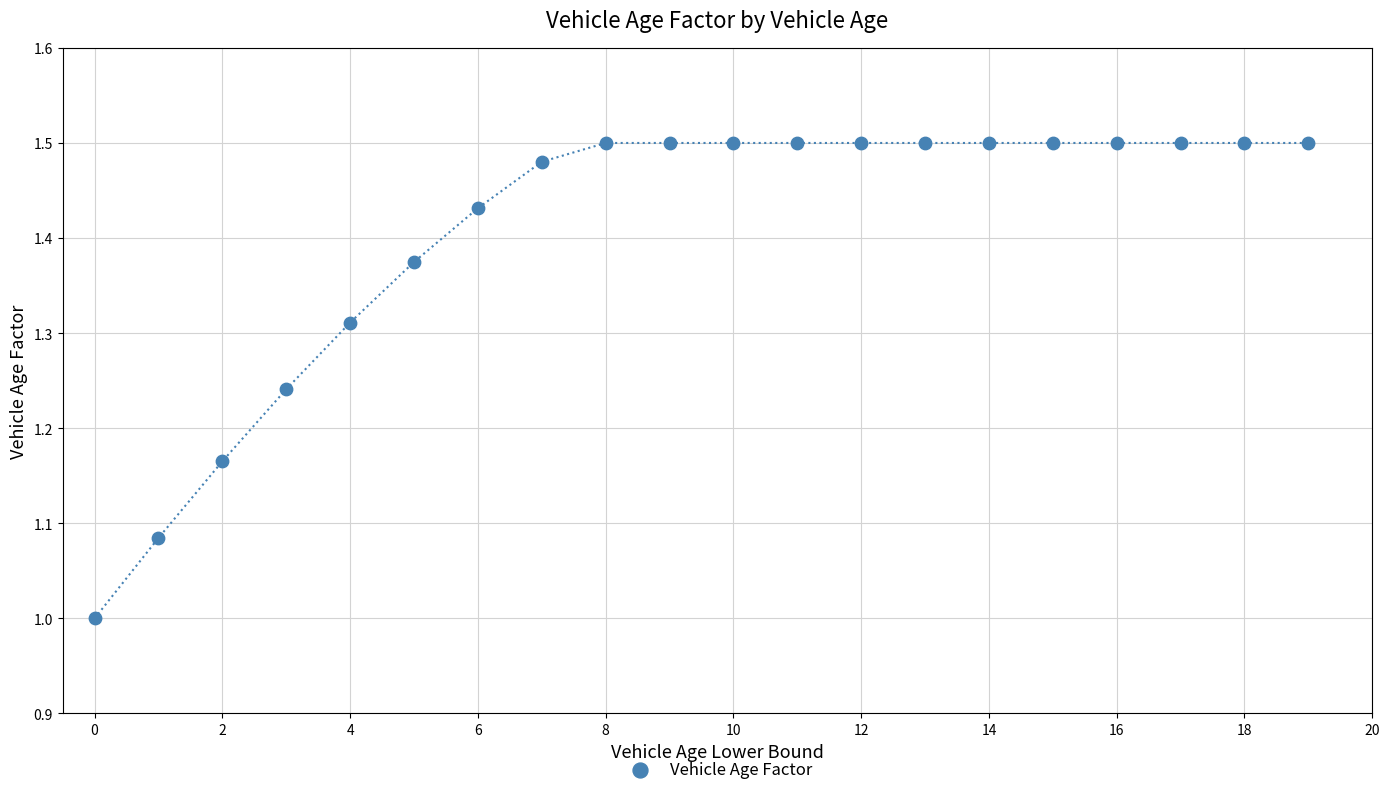

What is the range of Y values (max minus min)?

0.5